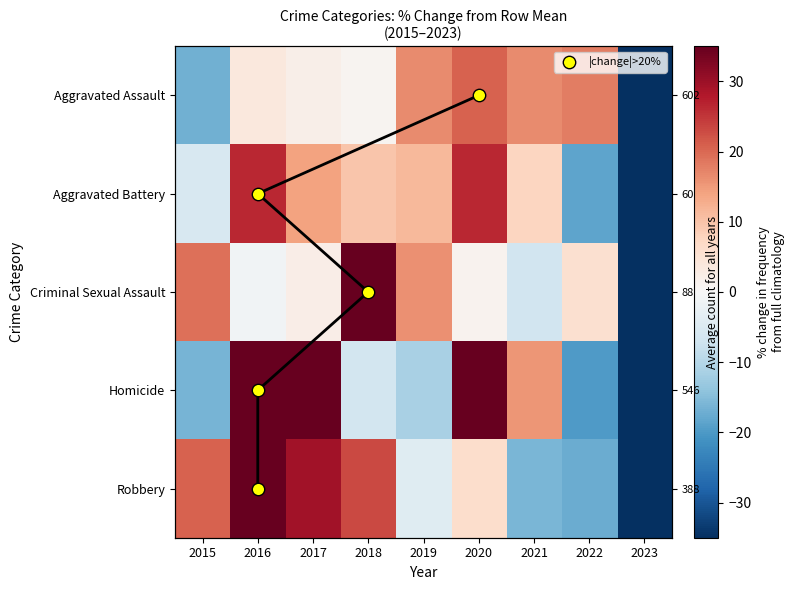

How many data points in Criminal Sexual Assault are above 2?

5